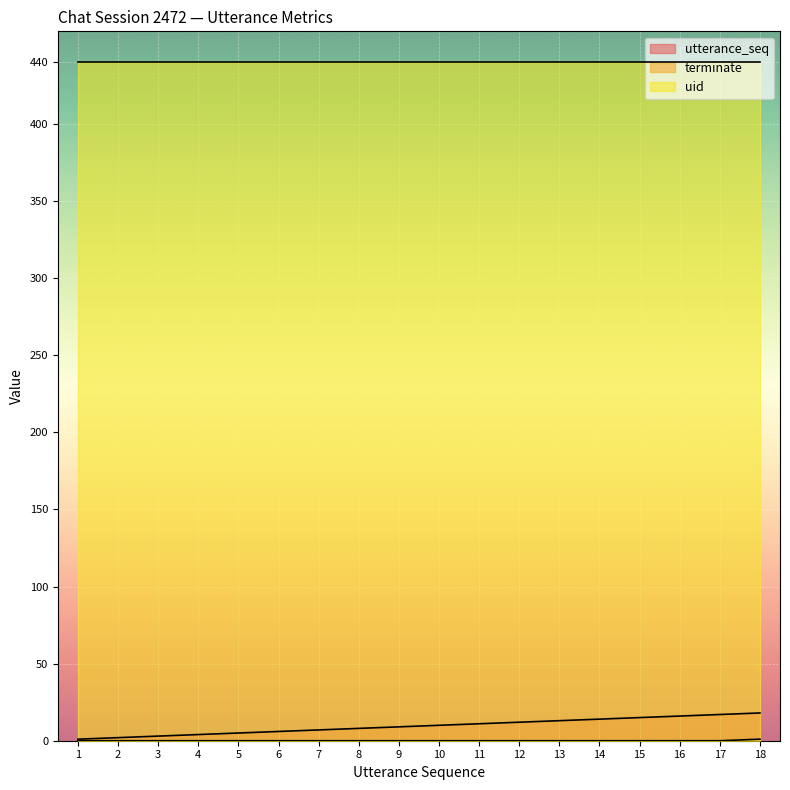

Which has a higher value, 6 or 14?

14